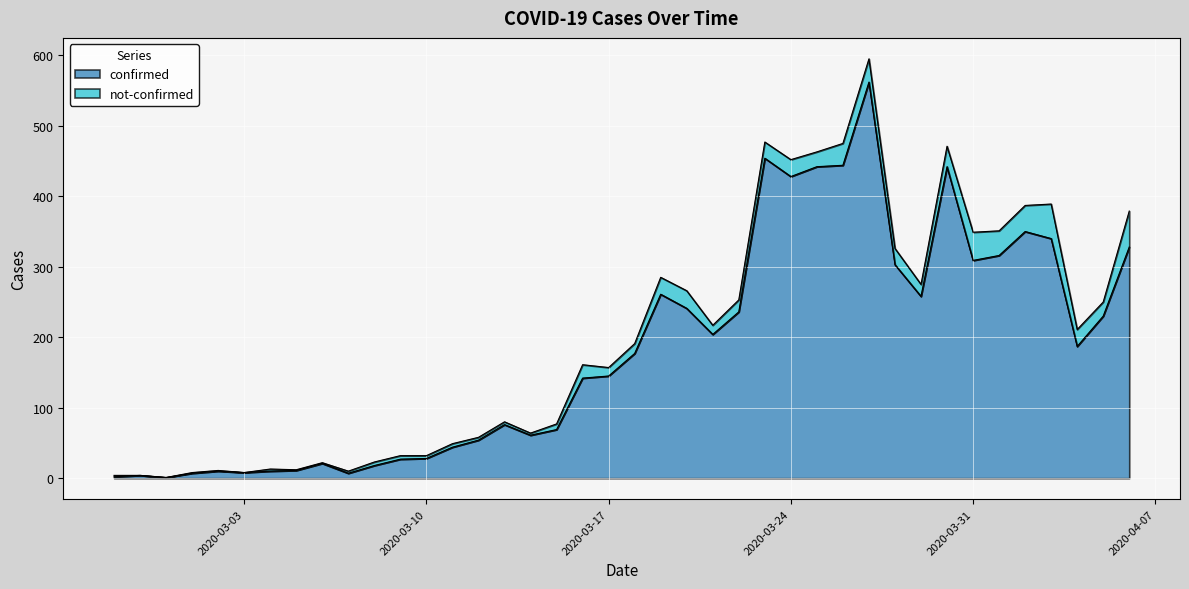

What is the value of the 20th point from the left?

145